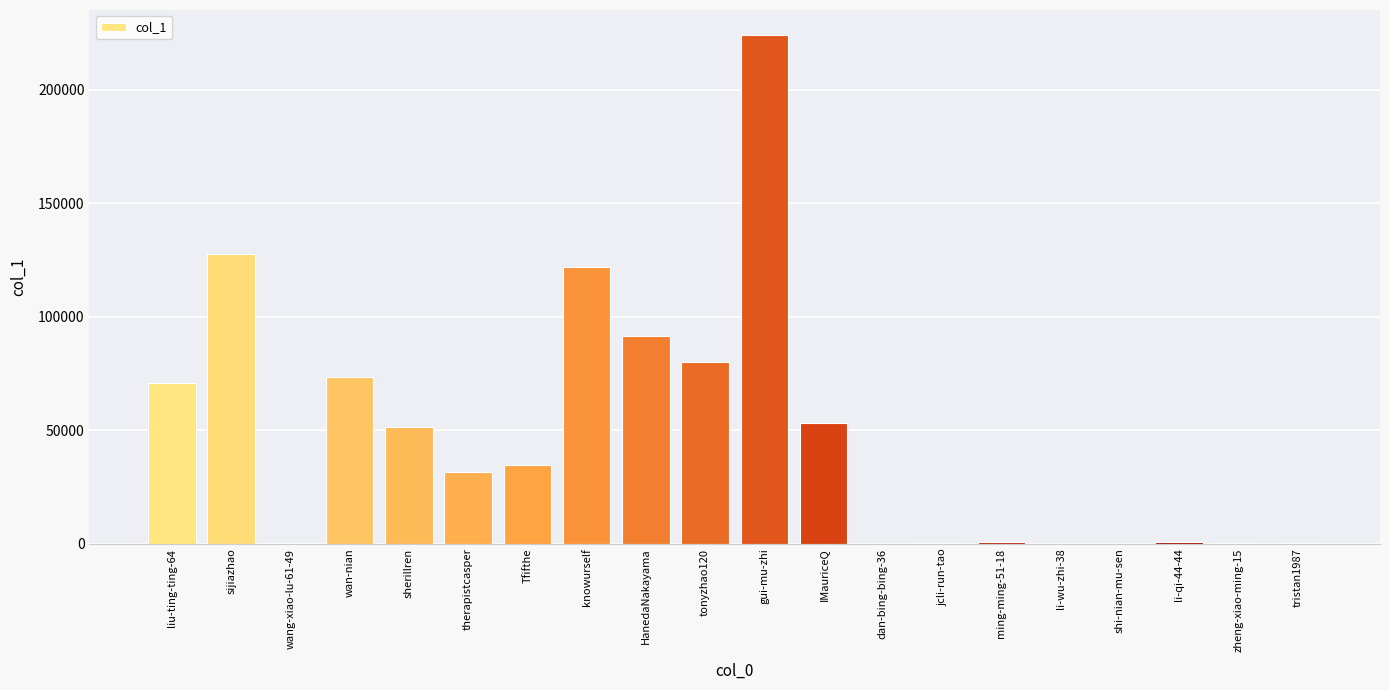

What is the sum of all values?

962807